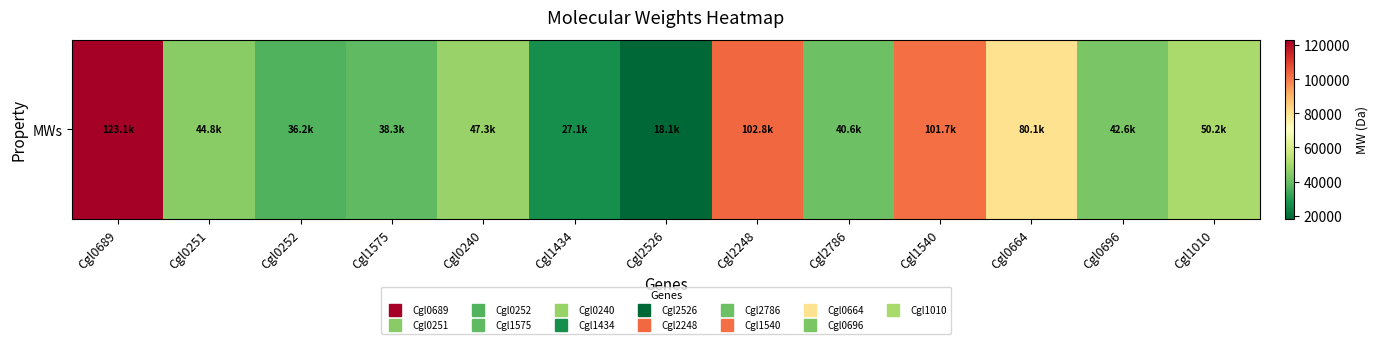

List the labels in order of value, smallest first.

Cgl2526, Cgl1434, Cgl0252, Cgl1575, Cgl2786, Cgl0696, Cgl0251, Cgl0240, Cgl1010, Cgl0664, Cgl1540, Cgl2248, Cgl0689